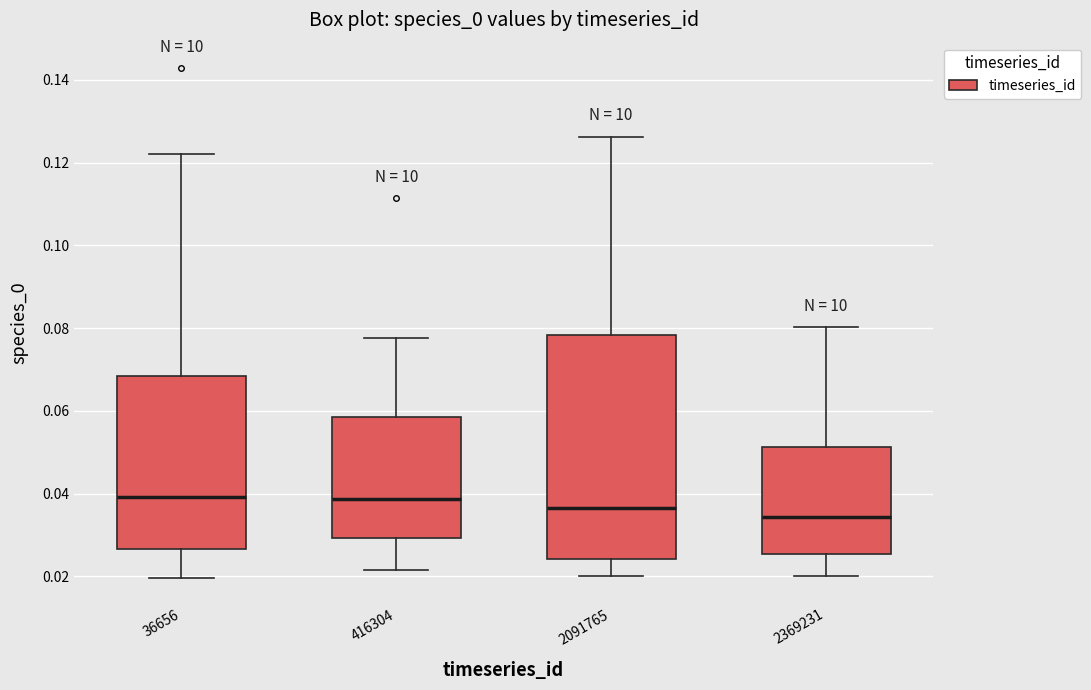

Comparing the boxes themselves (not the whiskers), which one is the tallest?

2091765